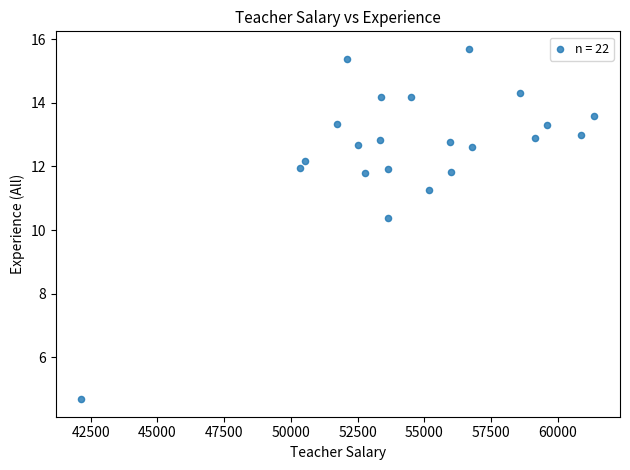

What Y value in the scatter plot is closest to 10?

10.4